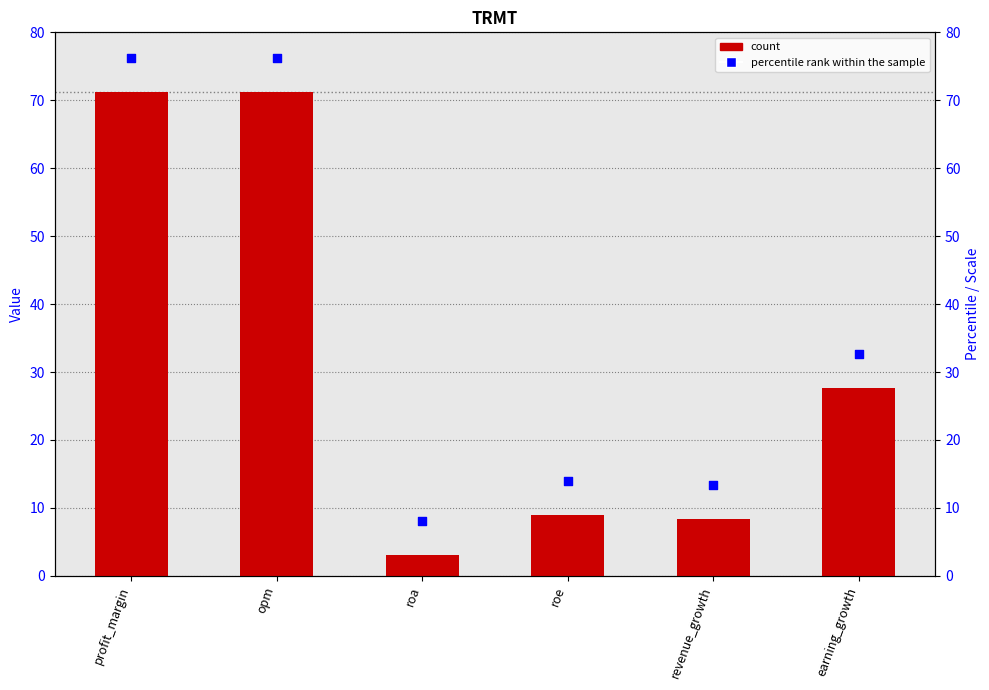

Which series contains the lowest Y value?

TRMT